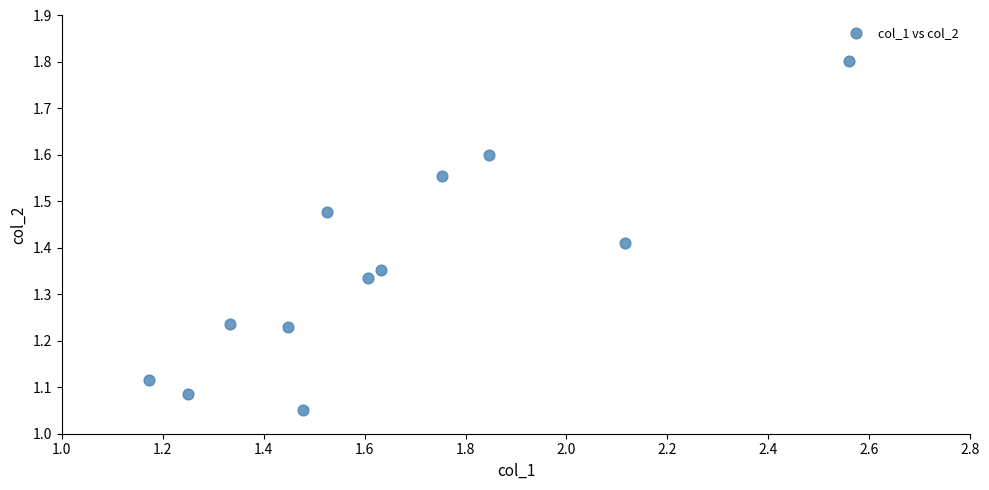

What is the range of Y values (max minus min)?

0.8